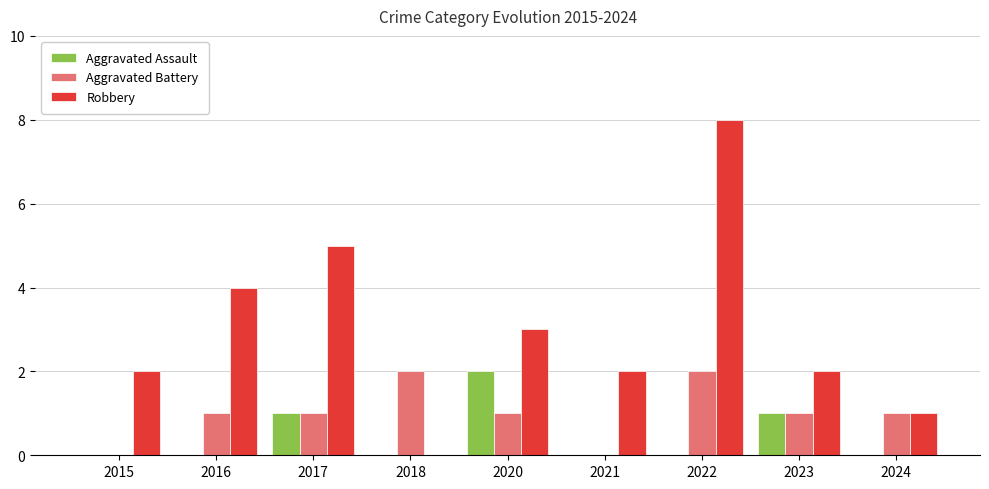

Reading left to right, list all the values displayed in this chart.

Aggravated Assault: 0	0	1	0	2	0	0	1	0
Aggravated Battery: 0	1	1	2	1	0	2	1	1
Robbery: 2	4	5	0	3	2	8	2	1